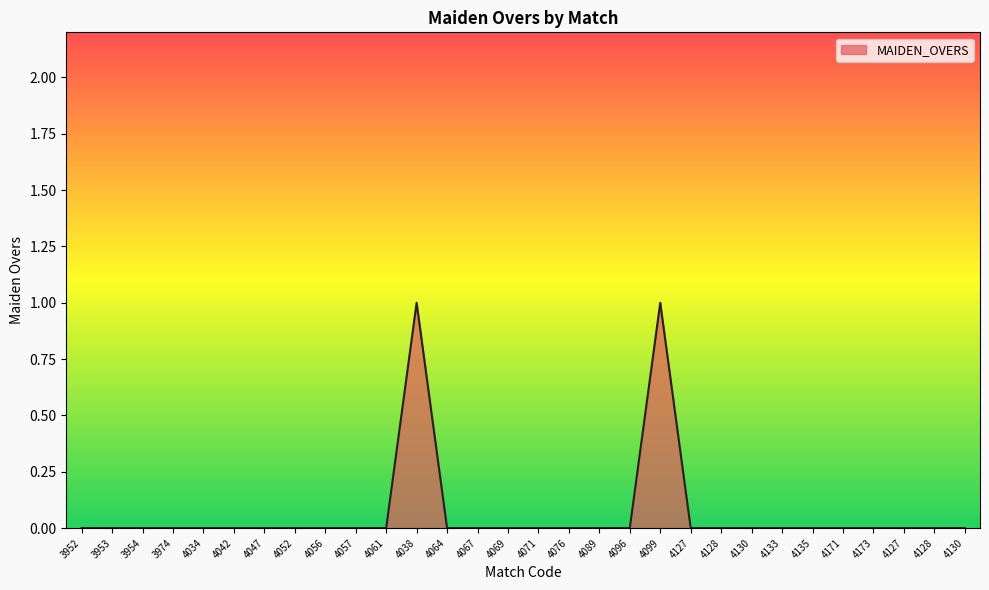

Is this an area chart (filled region under the line)?

Yes